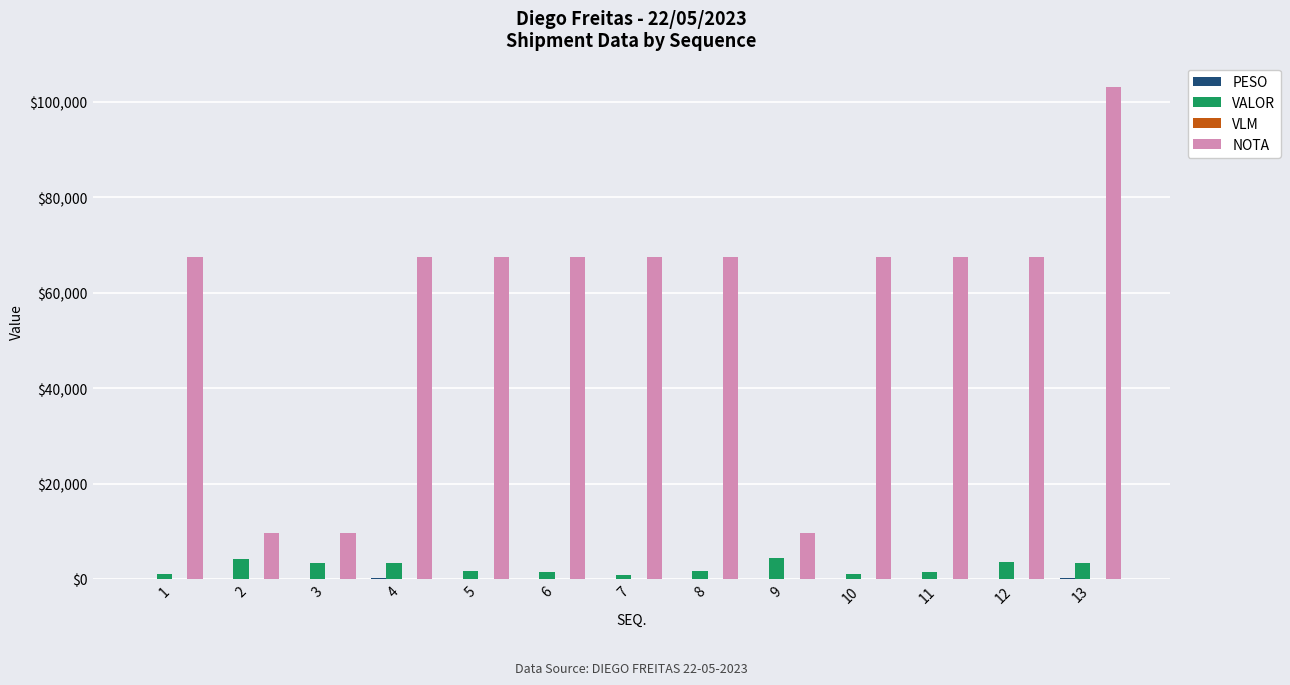

What is the highest value of the NOTA series?

103074.0